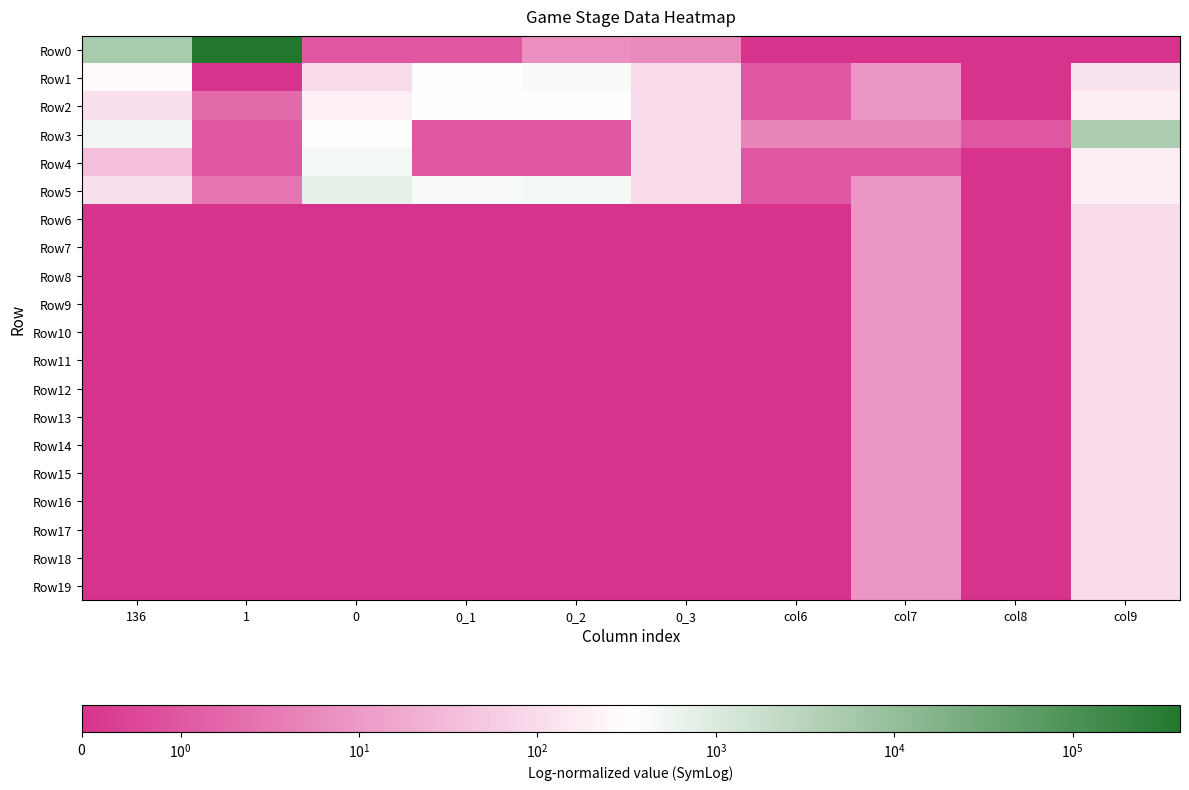

Which has a higher value, 136 or col6?

136